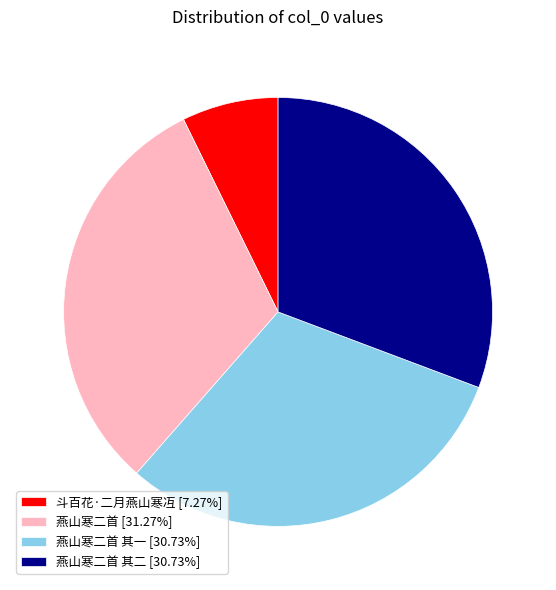

Is there any slice that represents more than half of the pie?

No